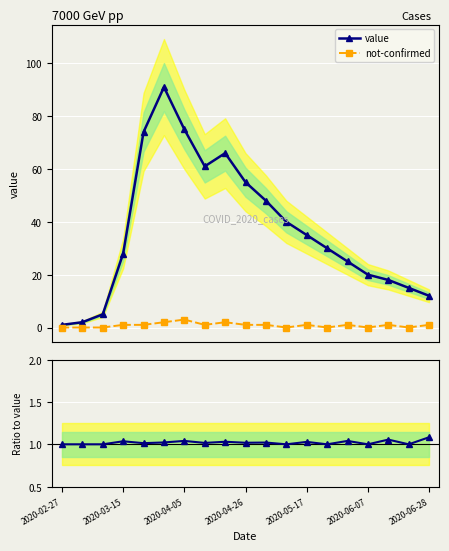

What is the difference between the maximum and second lowest values in the not-confirmed series?

3